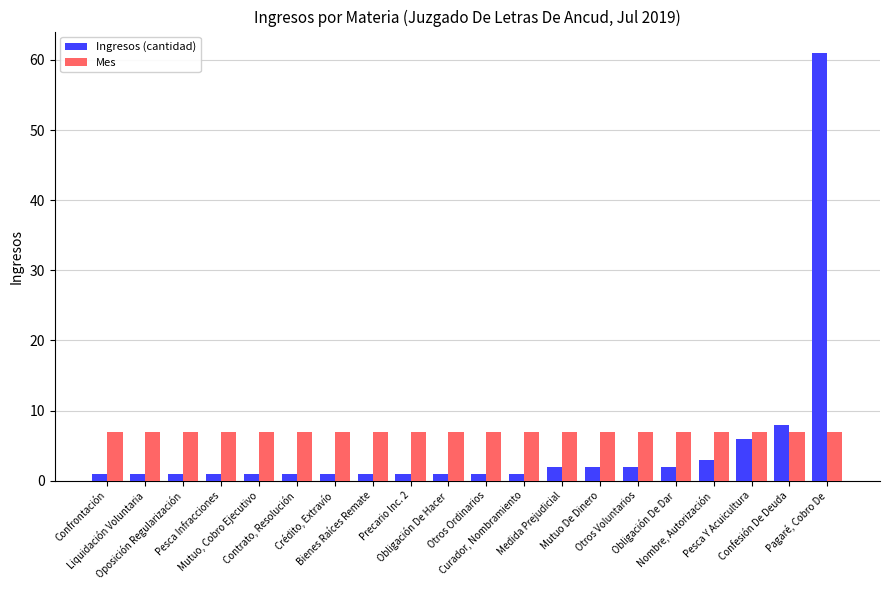

What are all the series names shown in the legend?

Ingresos (cantidad), Mes